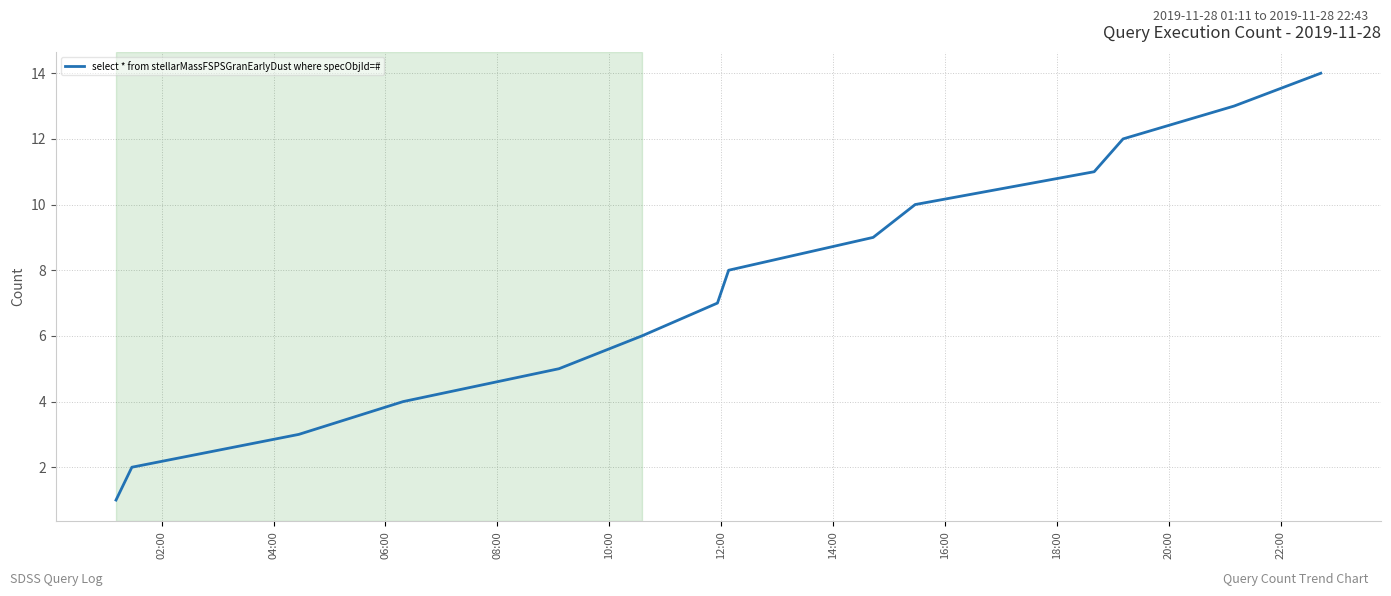

What is the difference between the maximum and minimum values?

13